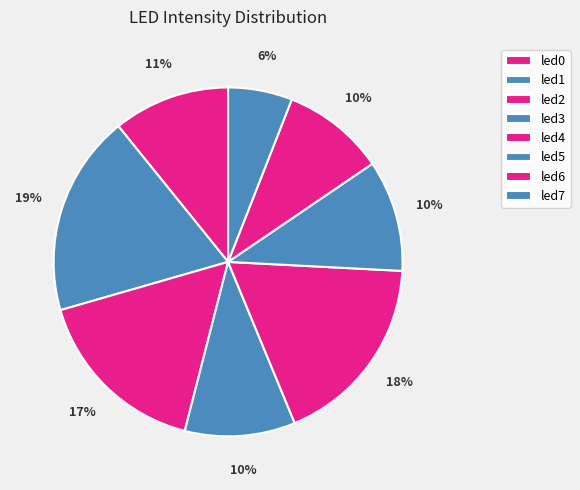

Count the number of slices in the pie.

8